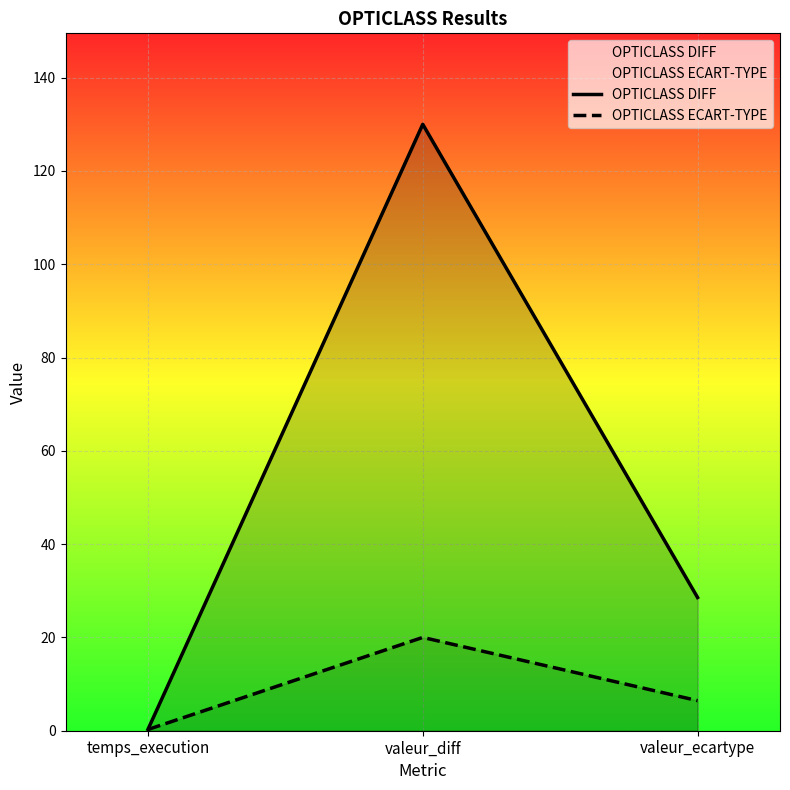

The OPTICLASS ECART-TYPE series shows 20.0 at valeur_diff. True or false?

True